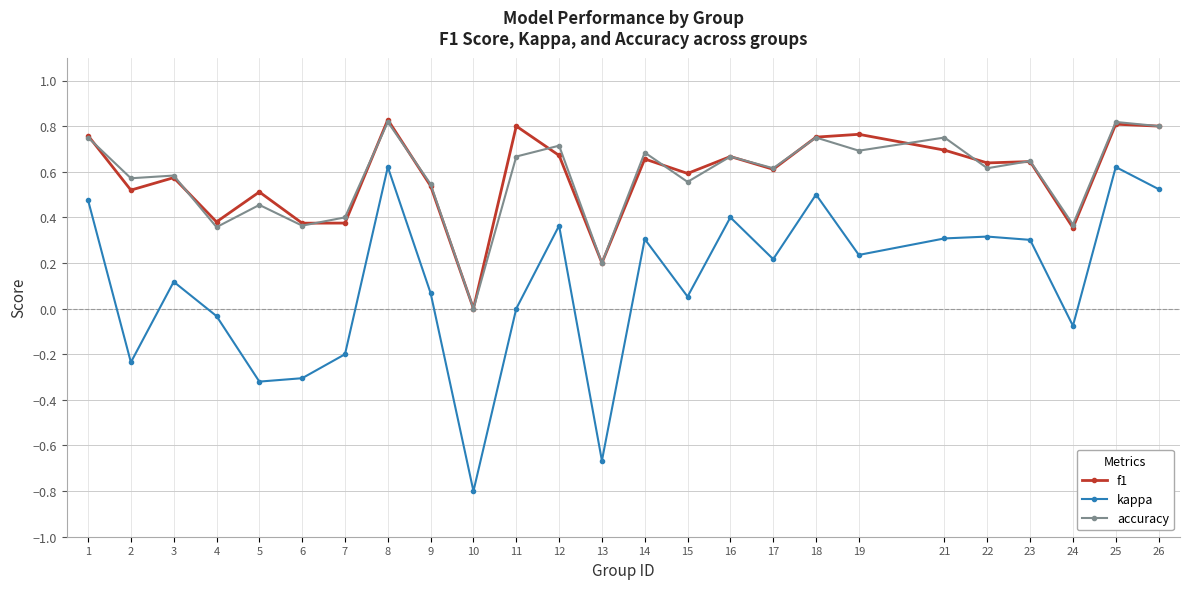

What is the lowest value of the kappa series?

-0.8